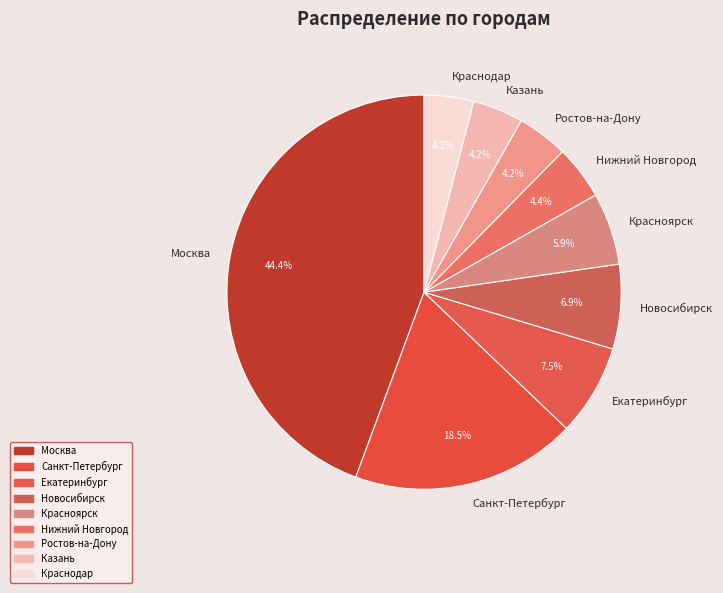

What portion of the pie excludes Казань?

95.8%